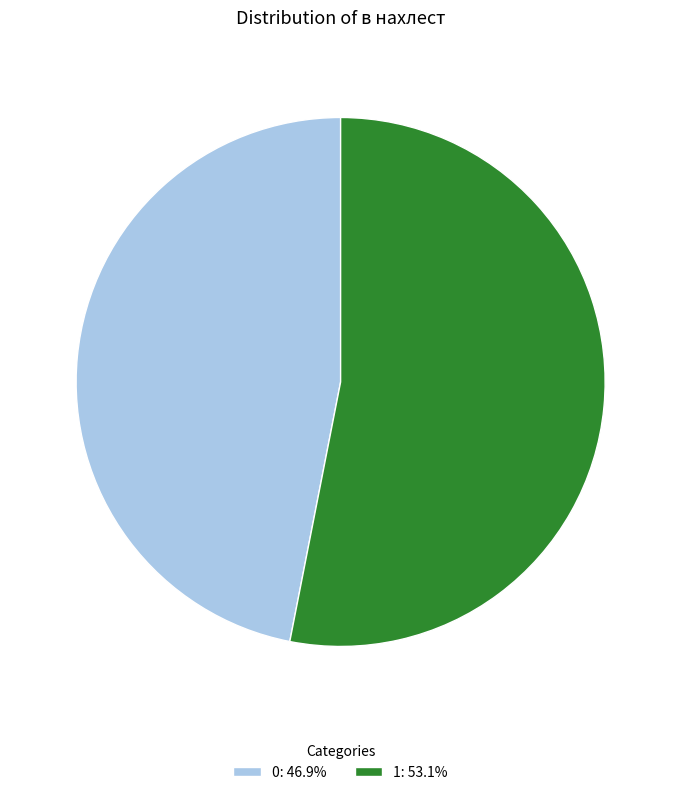

What is the ratio of the value at 0 to the value at 1?

0.9